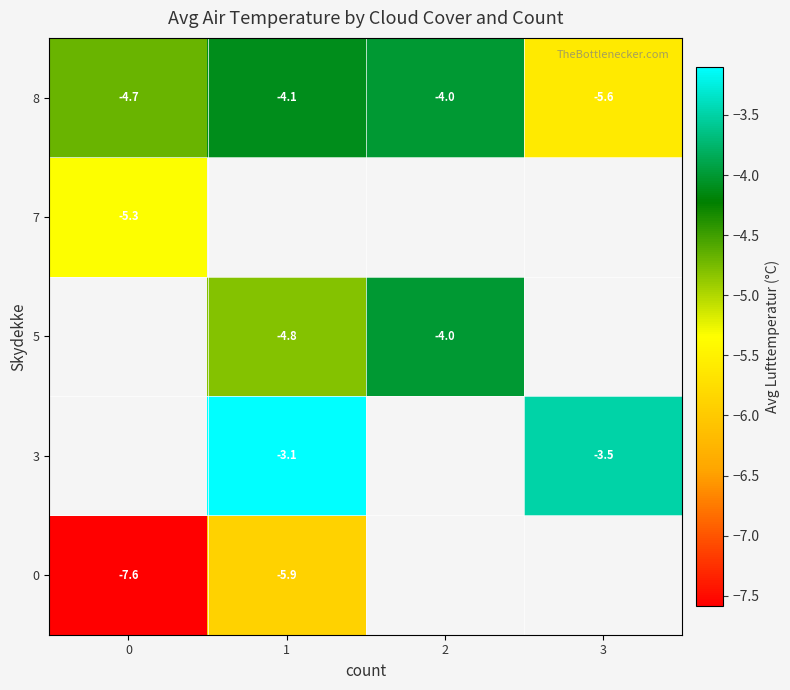

What is the smallest value displayed?

-7.6